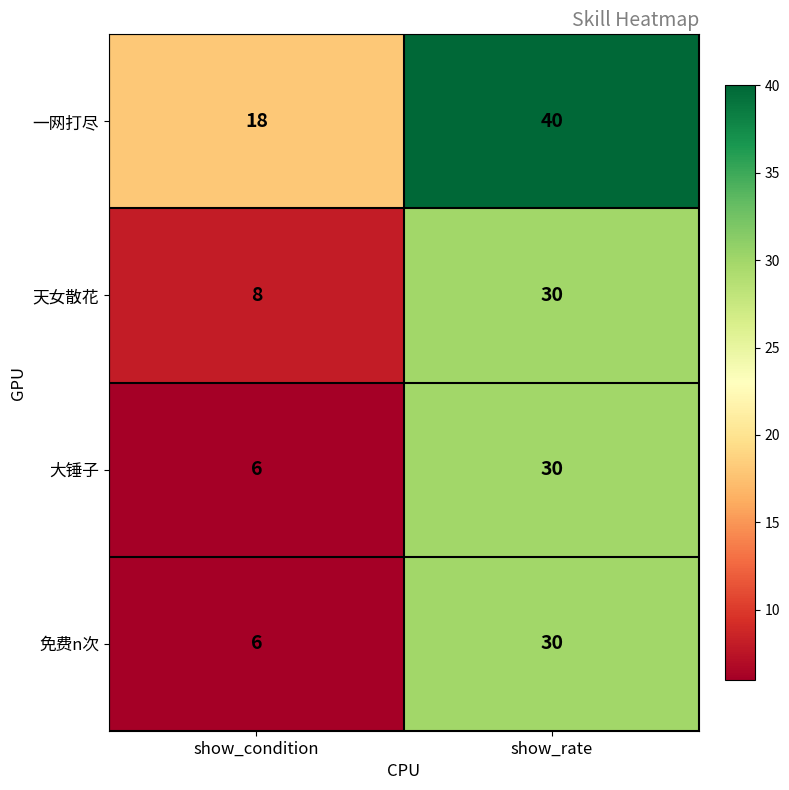

Reading right to left, list all the values displayed in this chart.

一网打尽: 40	18
天女散花: 30	8
大锤子: 30	6
免费n次: 30	6